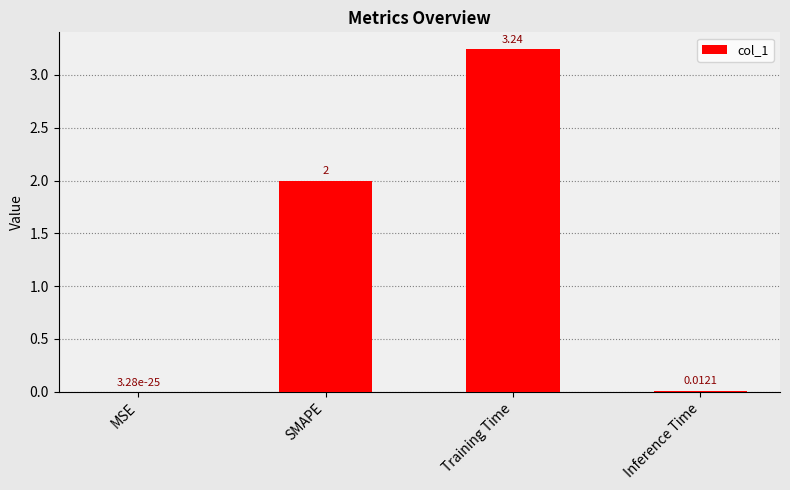

At which label is the value closest to 1?

Inference Time